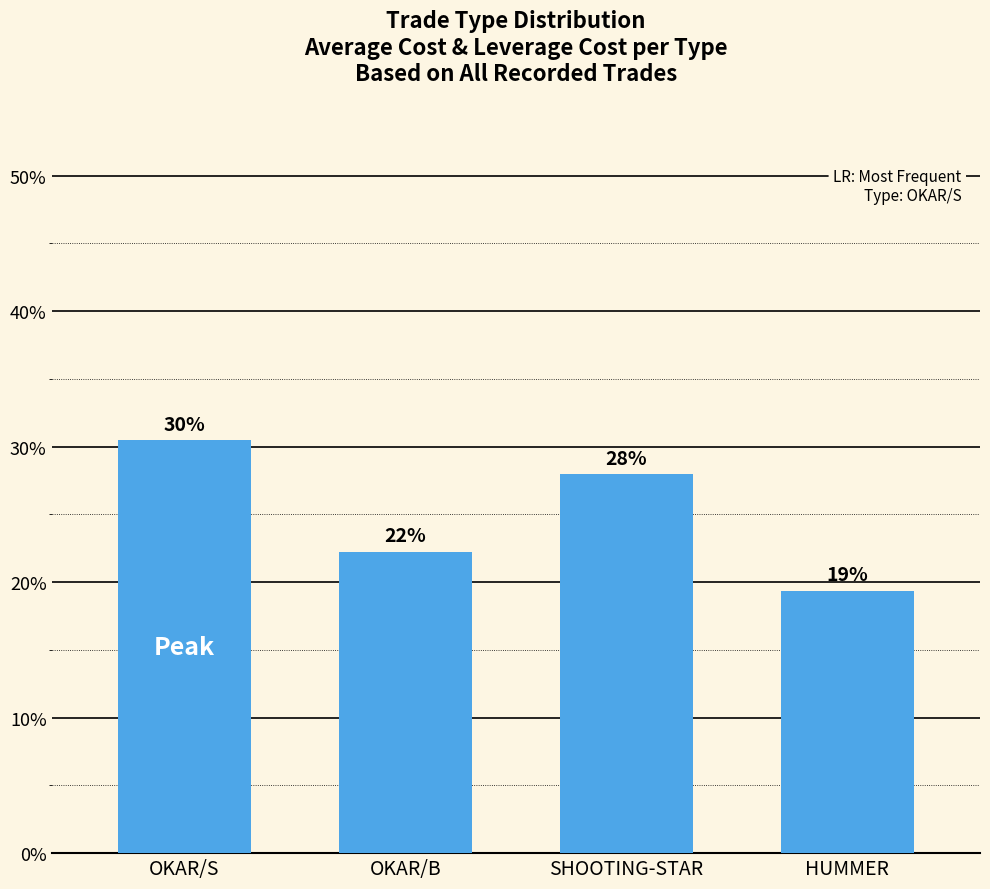

Is it true that the value at HUMMER is 32.4?

False